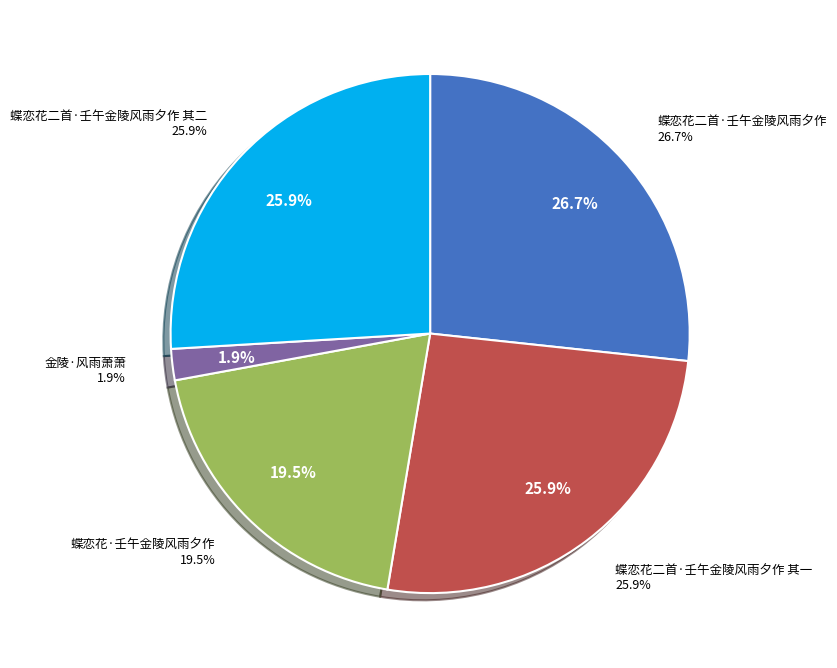

Rank the categories by value from highest to lowest.

蝶恋花二首·壬午金陵风雨夕作, 蝶恋花二首·壬午金陵风雨夕作 其二, 蝶恋花二首·壬午金陵风雨夕作 其一, 蝶恋花·壬午金陵风雨夕作, 金陵·风雨萧萧